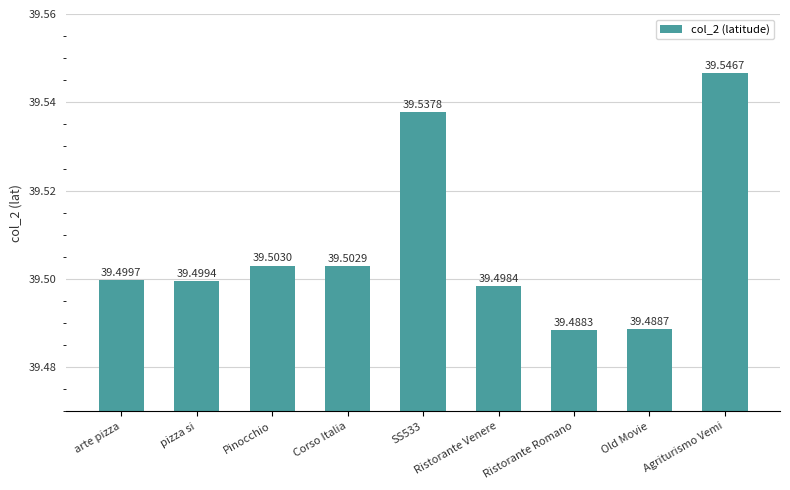

Count the number of data series in this chart.

1